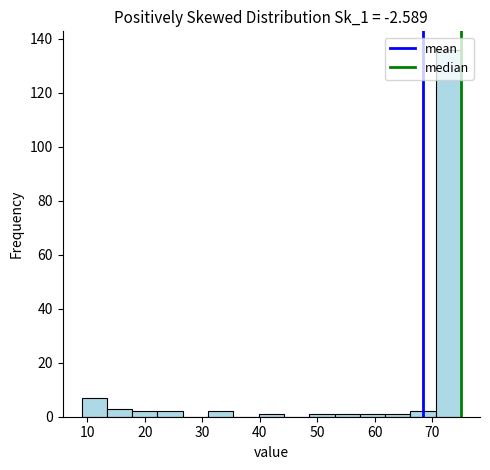

Reading left to right, transcribe this chart: for each bar, give the range it covers on the x-axis and its height. Neither the bar edges nor the heights are printed on the chart, so give them approximately, as read against the axes.

9.0 to 13.4: 8
13.4 to 17.8: 4
17.8 to 22.2: 2
22.2 to 26.6: 2
26.6 to 31.0: 0
31.0 to 35.4: 2
35.4 to 39.8: 0
39.8 to 44.2: under 2
44.2 to 48.6: 0
48.6 to 53.0: under 2
53.0 to 57.4: under 2
57.4 to 61.8: under 2
61.8 to 66.2: under 2
66.2 to 70.6: 2
70.6 to 75.0: 136